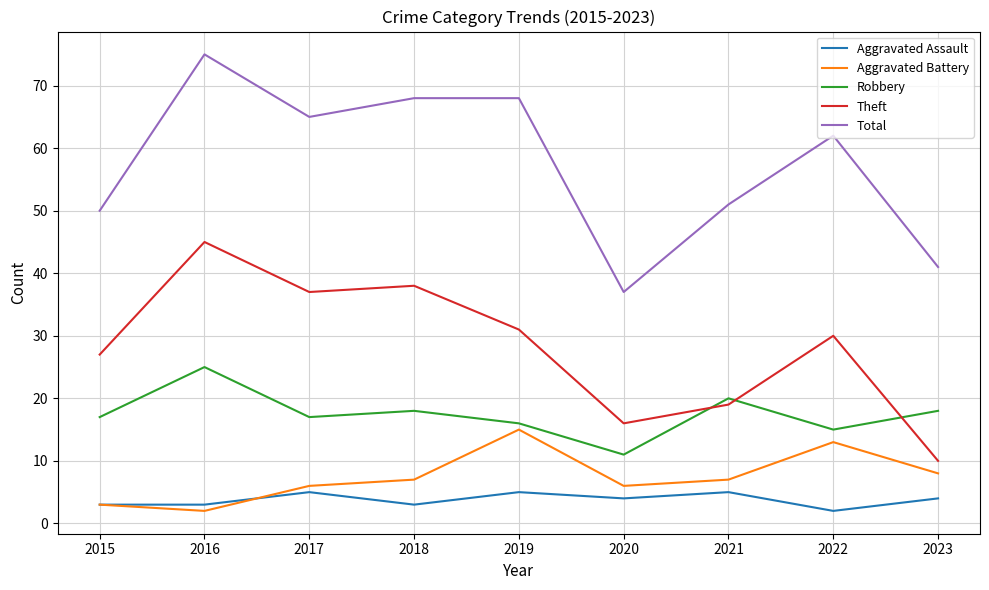

Reading right to left, transcribe all the data shown in this chart.

Aggravated Assault: 2023=4	2022=2	2021=5	2020=4	2019=5	2018=3	2017=5	2016=3	2015=3
Aggravated Battery: 2023=8	2022=13	2021=7	2020=6	2019=15	2018=7	2017=6	2016=2	2015=3
Robbery: 2023=18	2022=15	2021=20	2020=11	2019=16	2018=18	2017=17	2016=25	2015=17
Theft: 2023=10	2022=30	2021=19	2020=16	2019=31	2018=38	2017=37	2016=45	2015=27
Total: 2023=41	2022=62	2021=51	2020=37	2019=68	2018=68	2017=65	2016=75	2015=50